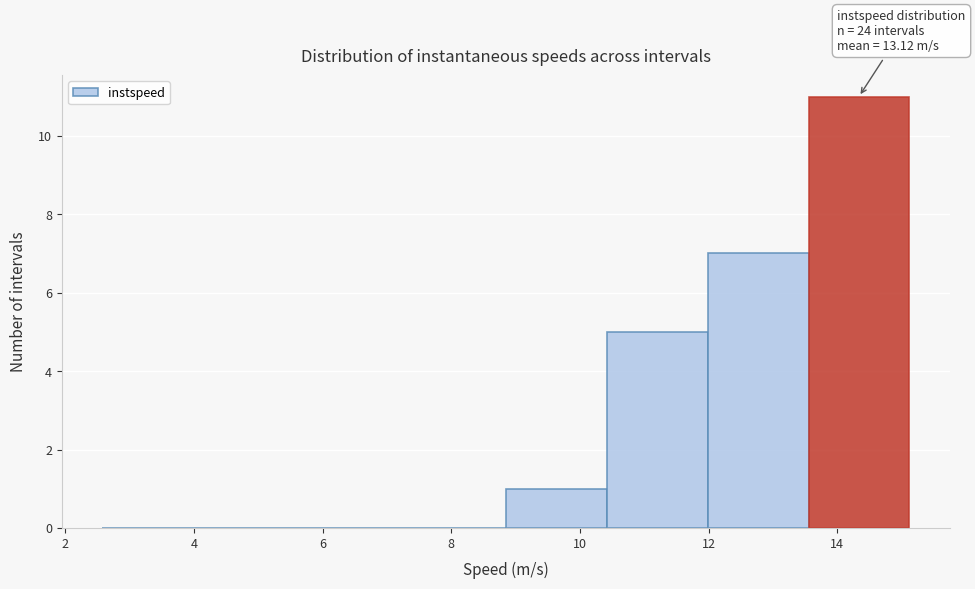

Over which range of the x-axis is the bar tallest?

13.6 to 15.2